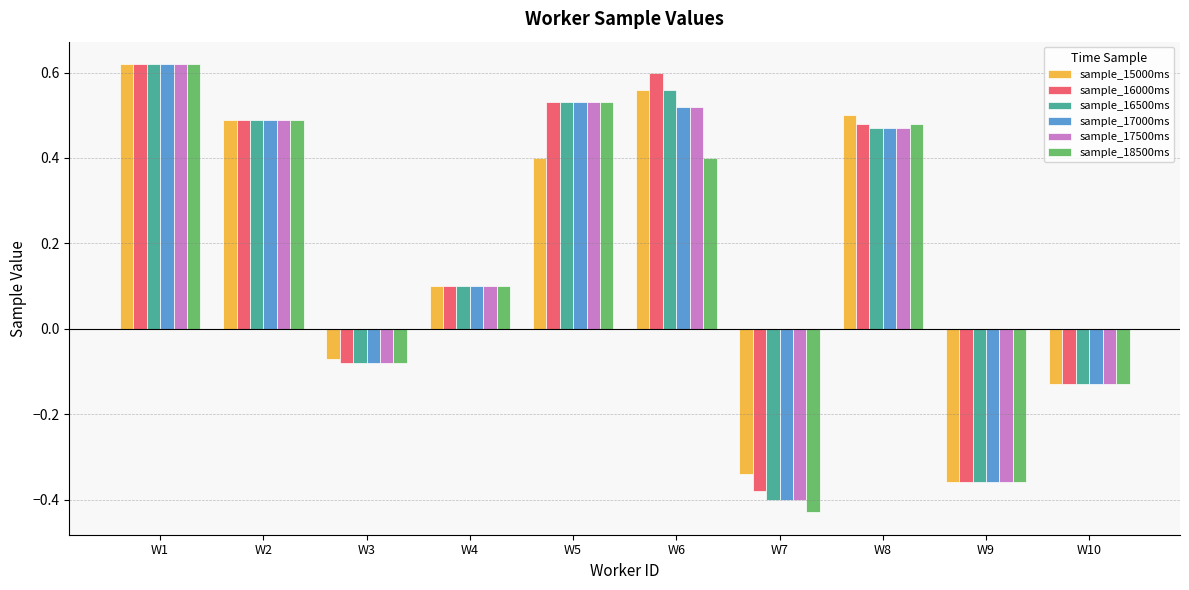

Between W4 and W7, which series saw the biggest shift?

sample_18500ms